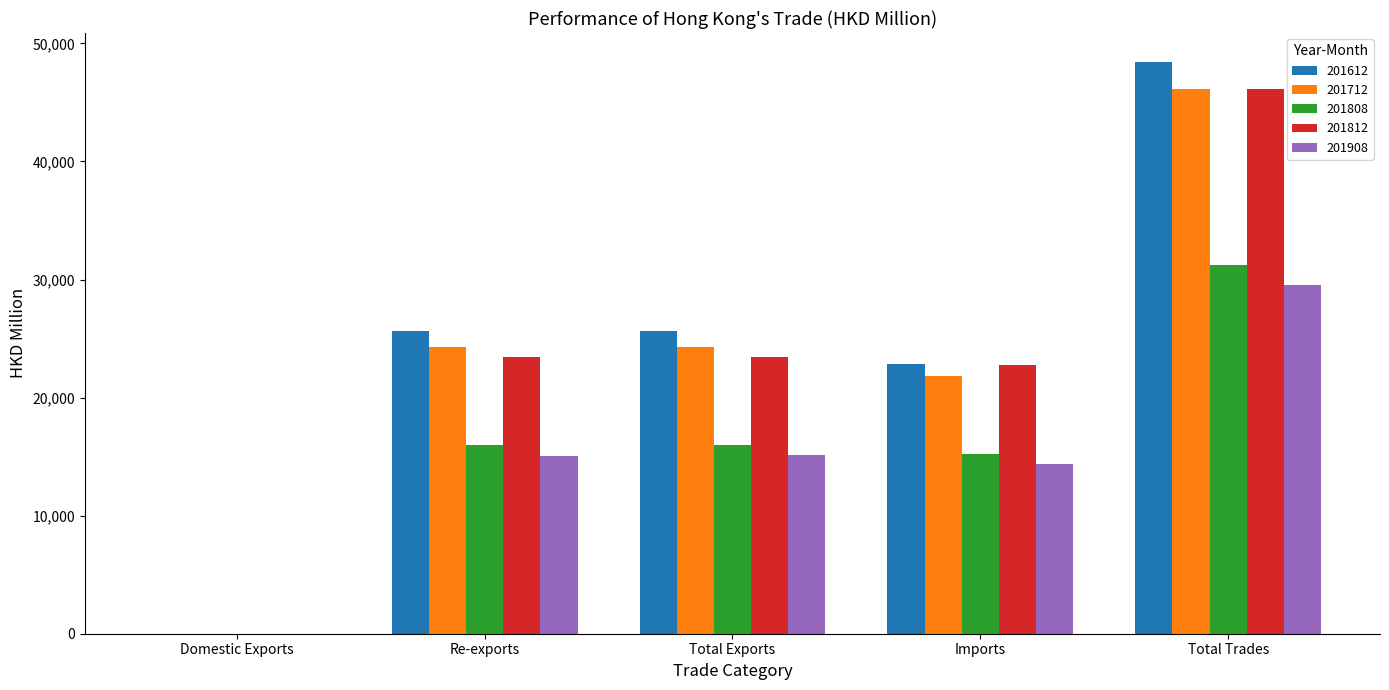

Is the value of 201712 at Imports greater than the value of 201812 at Total Exports?

No